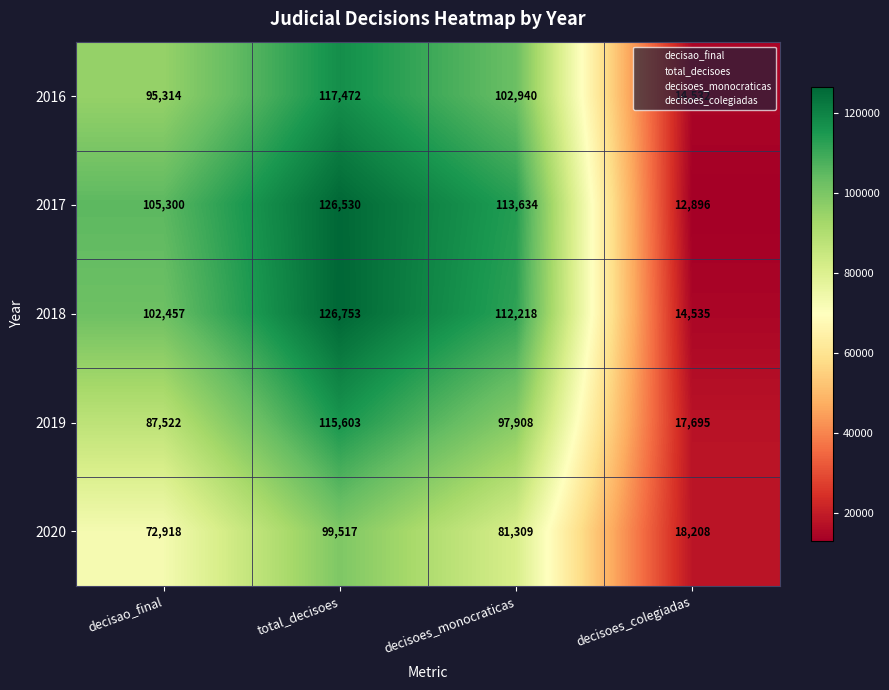

What value does the 2018 series have at decisoes_colegiadas?

14535